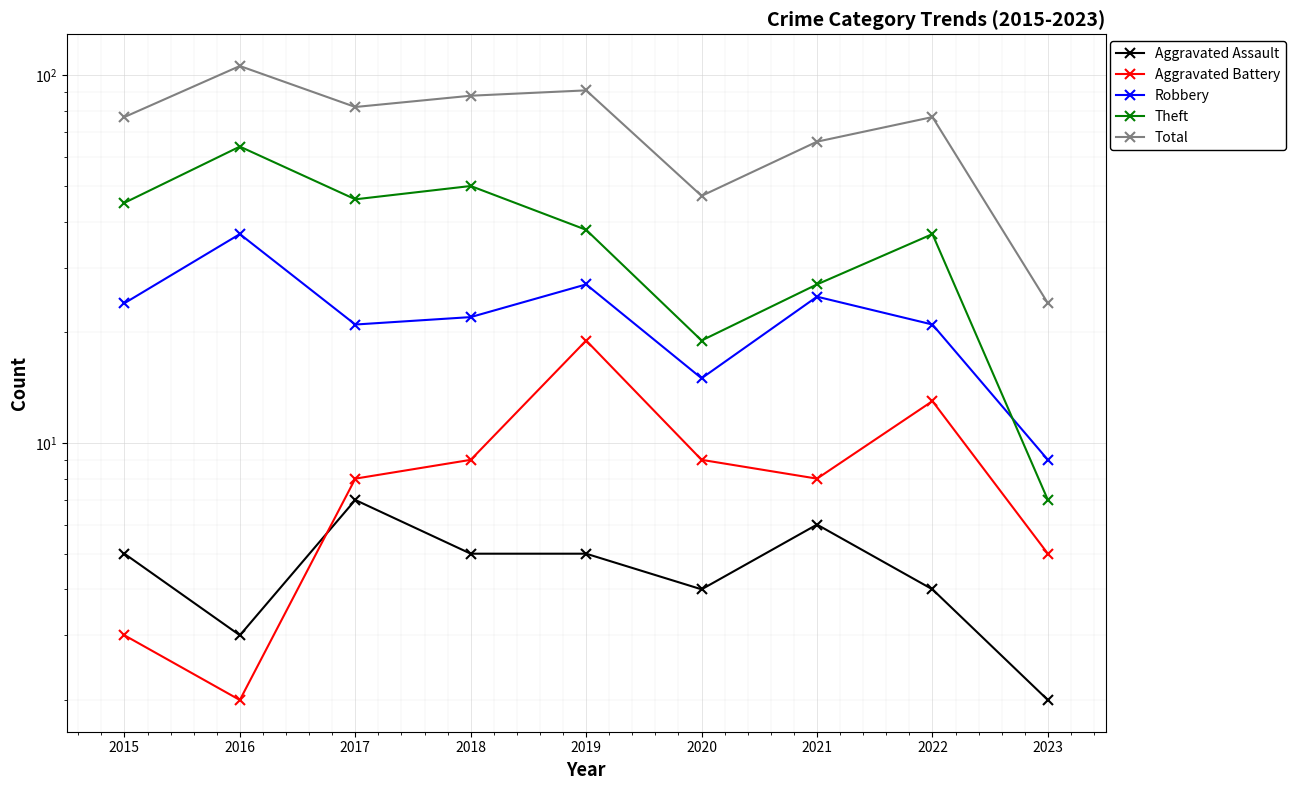

Count the number of categories in the chart.

9